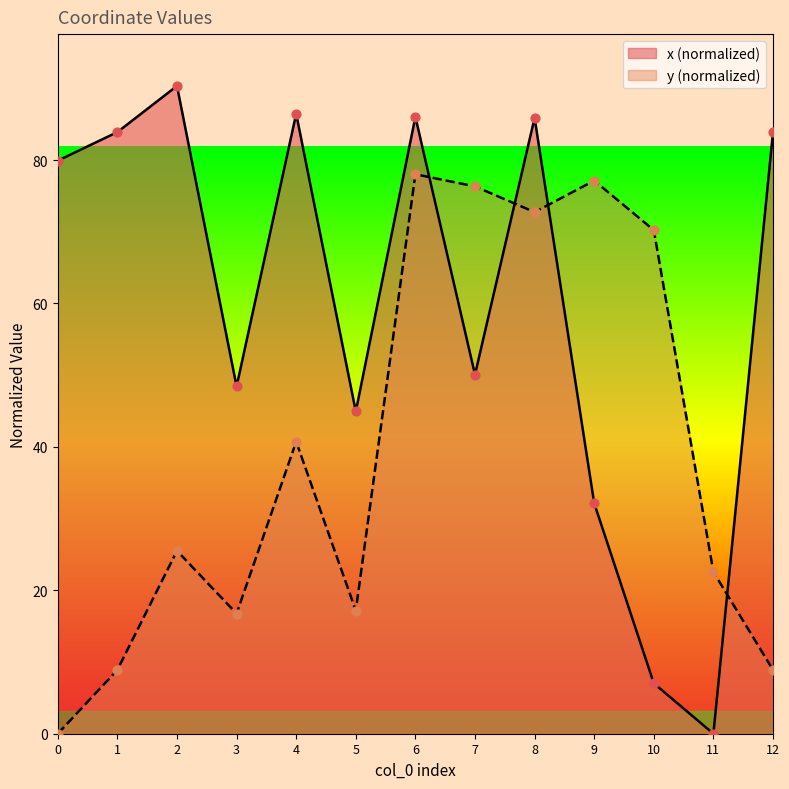

At how many categories does at least one series exceed 48?

11